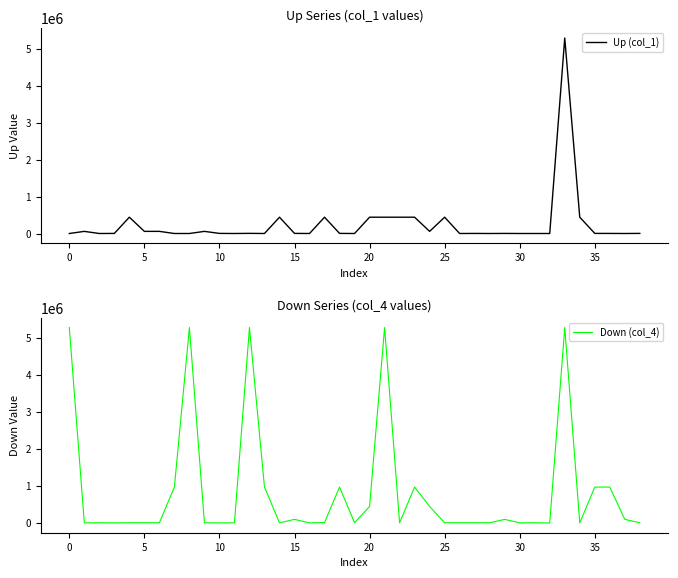

What is the sum of all Down (col_4) values?

33505237